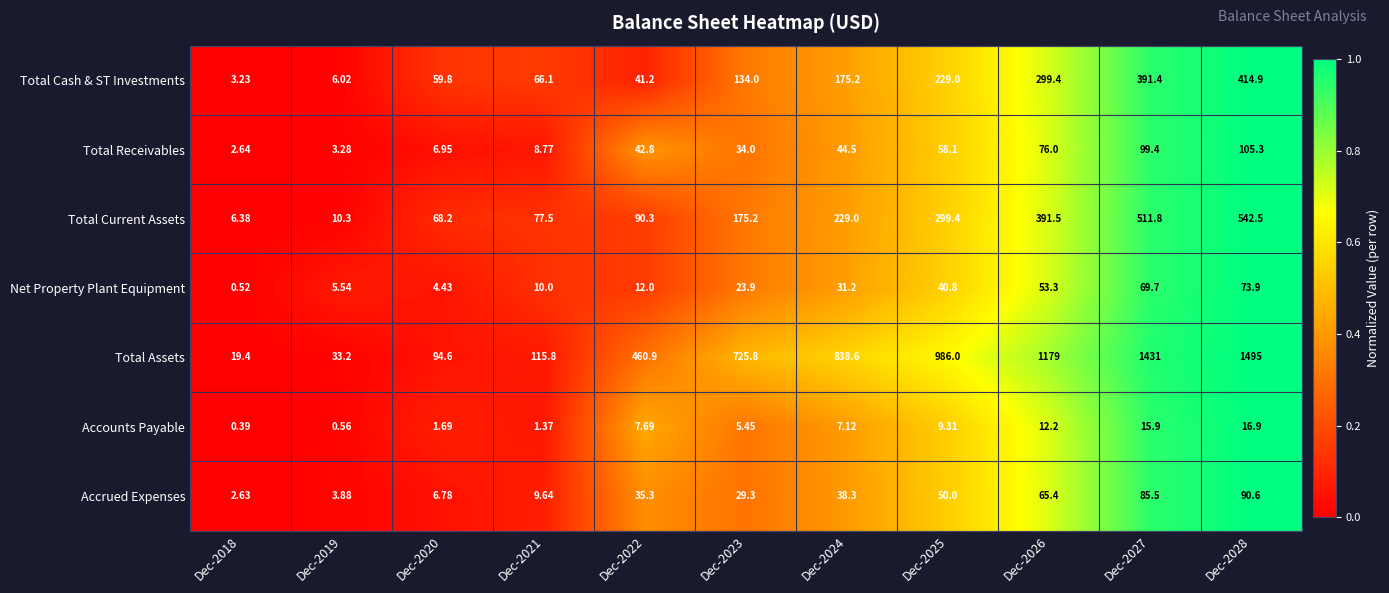

At which category does the chart reach its peak across all series?

Dec-2028